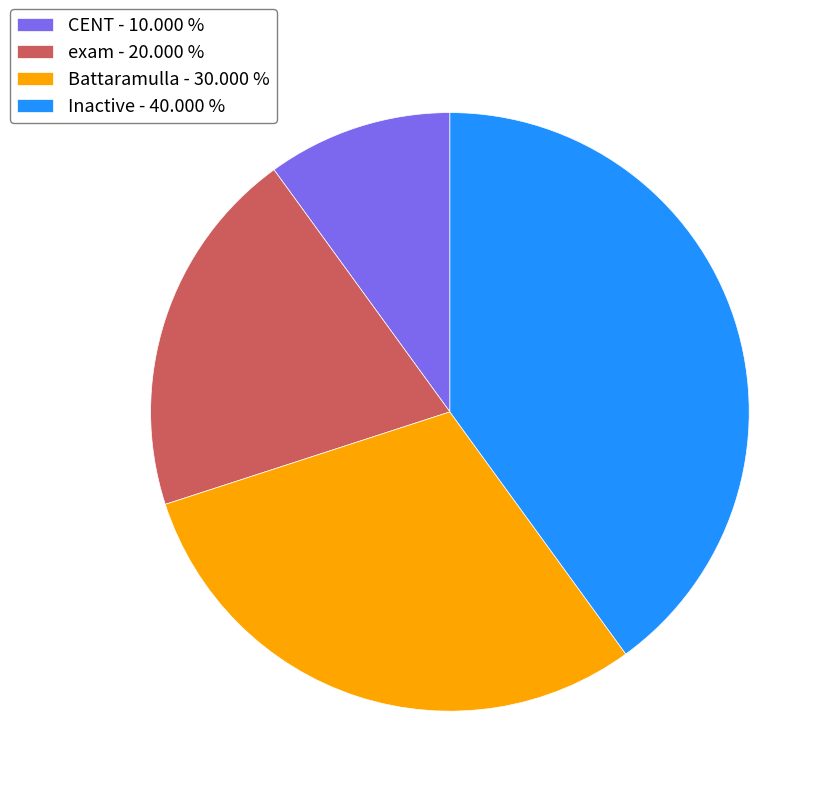

Combined, do CENT - 10.000 % and exam - 20.000 % account for over 50%?

No